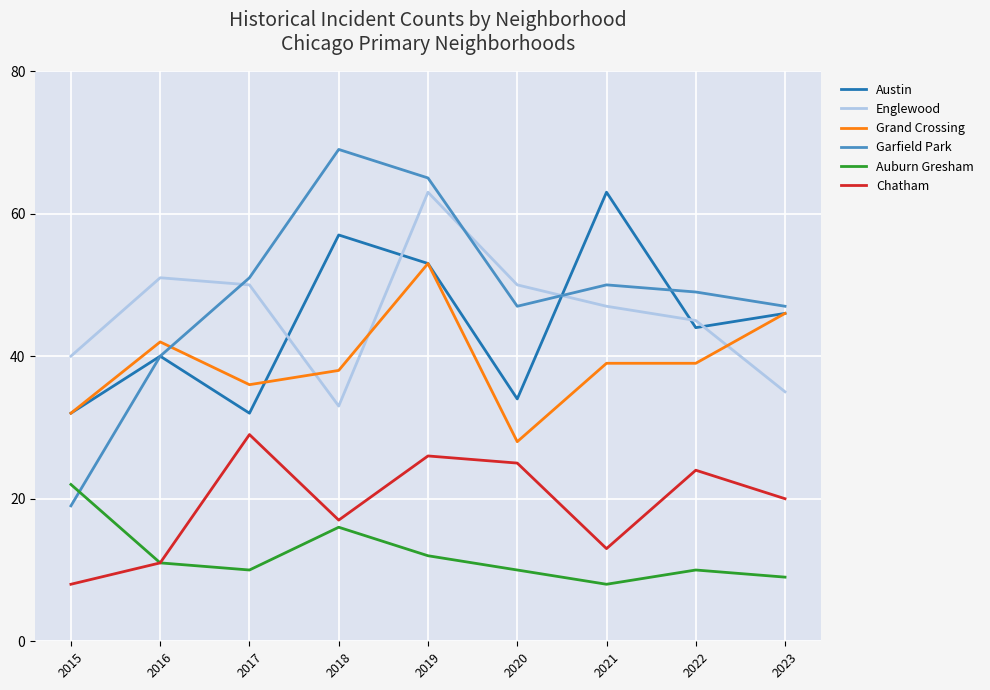

What is the average value of the Auburn Gresham series?

12